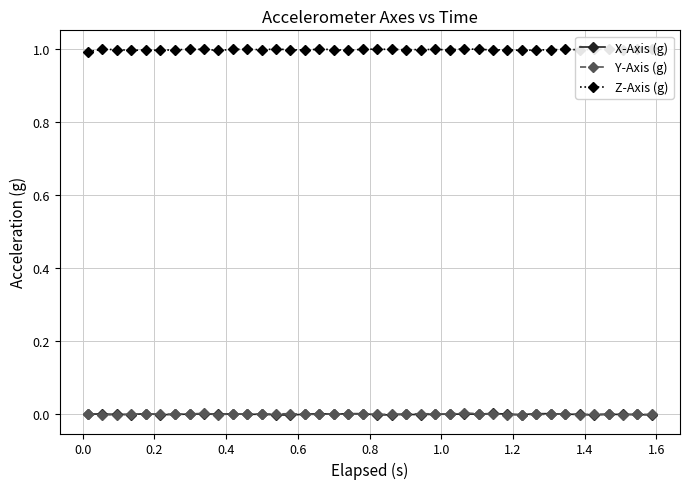

True or false: X-Axis (g) has more than 1 interior local peaks.

True